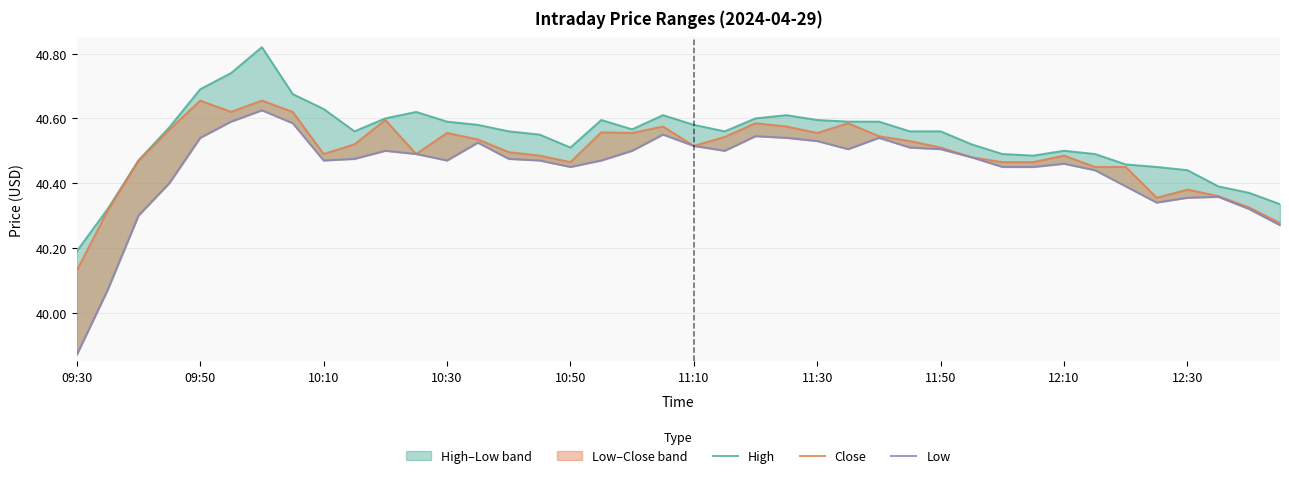

Which series changed the most between 10:30 and 28?

Low